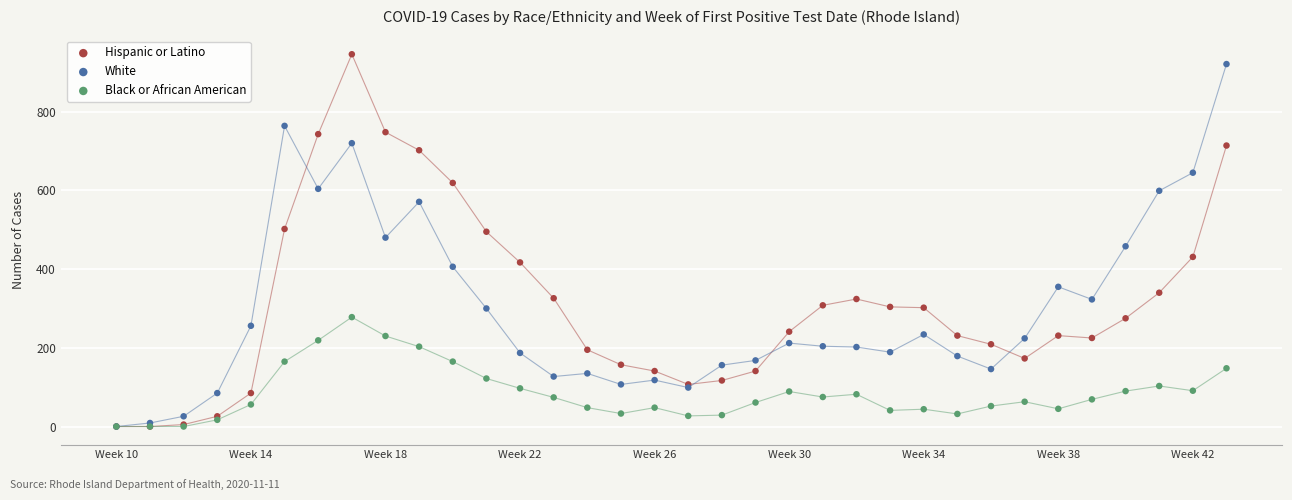

Which series contains the highest Y value?

Hispanic or Latino